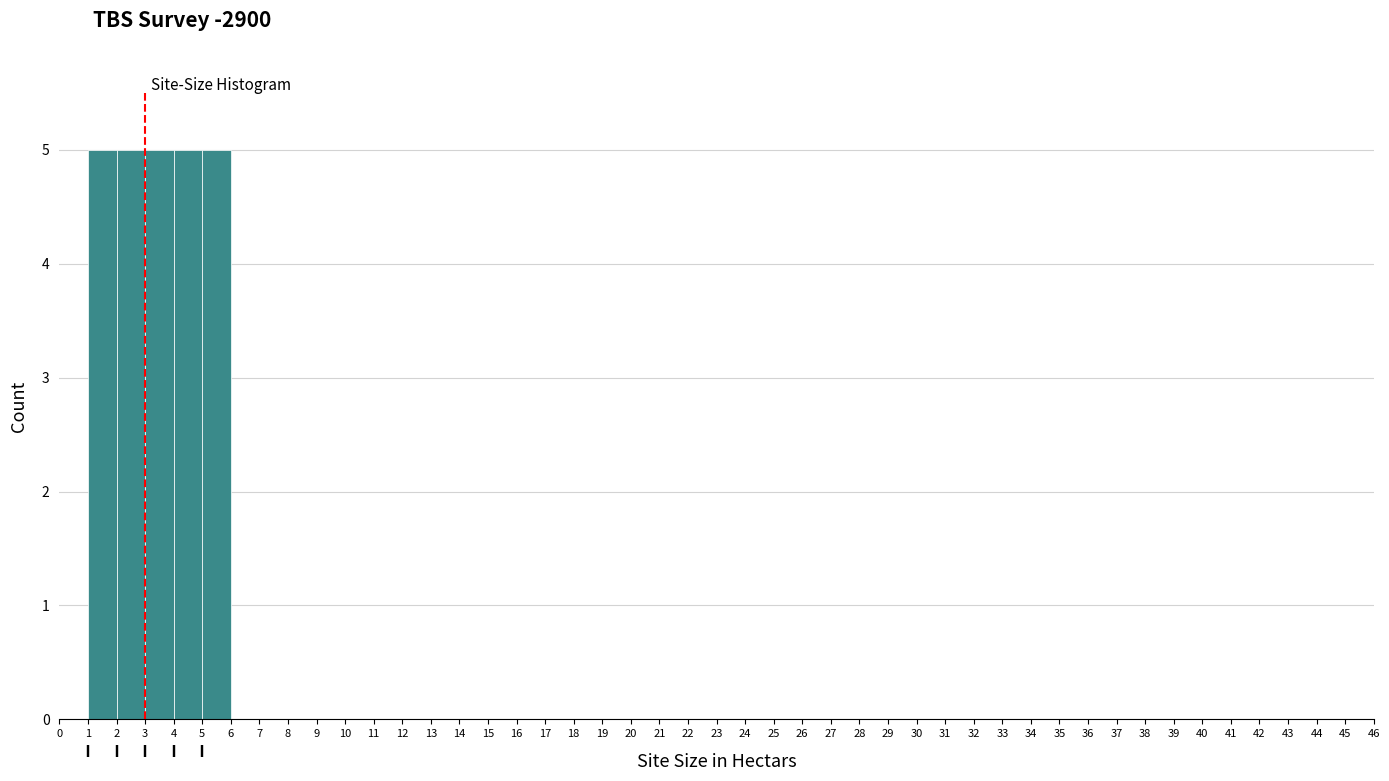

Reading left to right, transcribe this chart: for each bar, give the range it covers on the x-axis and its height. The values are not printed on the chart, so give them approximately, as read against the axis.

0 to 1: 0
1 to 2: 5
2 to 3: 5
3 to 4: 5
4 to 5: 5
5 to 6: 5
6 to 7: 0
7 to 8: 0
8 to 9: 0
9 to 10: 0
10 to 11: 0
11 to 12: 0
12 to 13: 0
13 to 14: 0
14 to 15: 0
15 to 16: 0
16 to 17: 0
17 to 18: 0
18 to 19: 0
19 to 20: 0
20 to 21: 0
21 to 22: 0
22 to 23: 0
23 to 24: 0
24 to 25: 0
25 to 26: 0
26 to 27: 0
27 to 28: 0
28 to 29: 0
29 to 30: 0
30 to 31: 0
31 to 32: 0
32 to 33: 0
33 to 34: 0
34 to 35: 0
35 to 36: 0
36 to 37: 0
37 to 38: 0
38 to 39: 0
39 to 40: 0
40 to 41: 0
41 to 42: 0
42 to 43: 0
43 to 44: 0
44 to 45: 0
45 to 46: 0